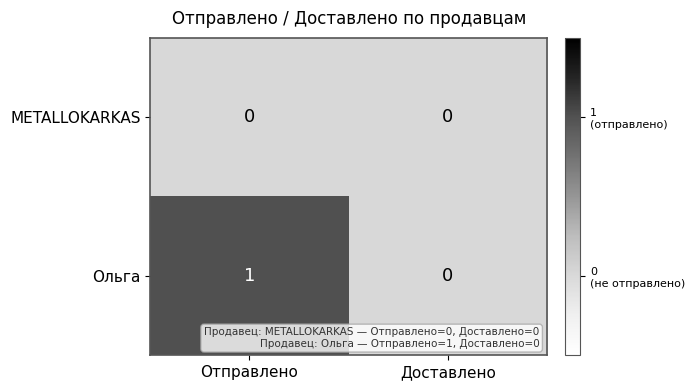

Which series has the widest spread of values?

Ольга